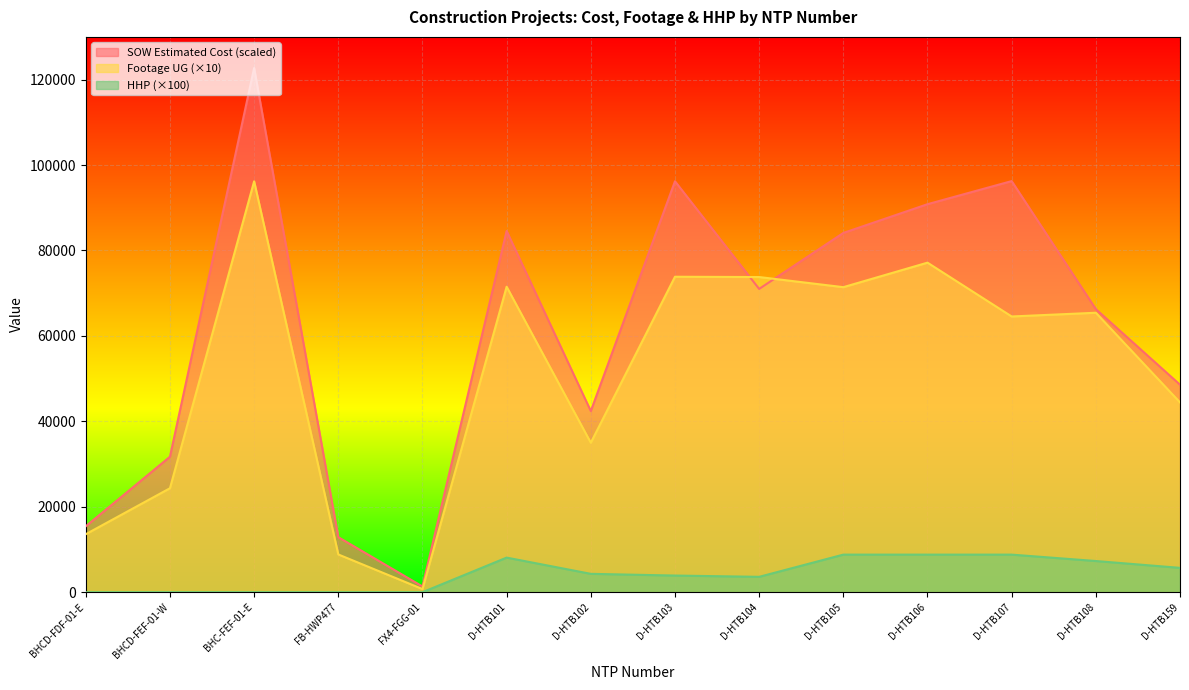

True or false: HHP has a value of 3056.9 at BHC-FEF-01-E.

False